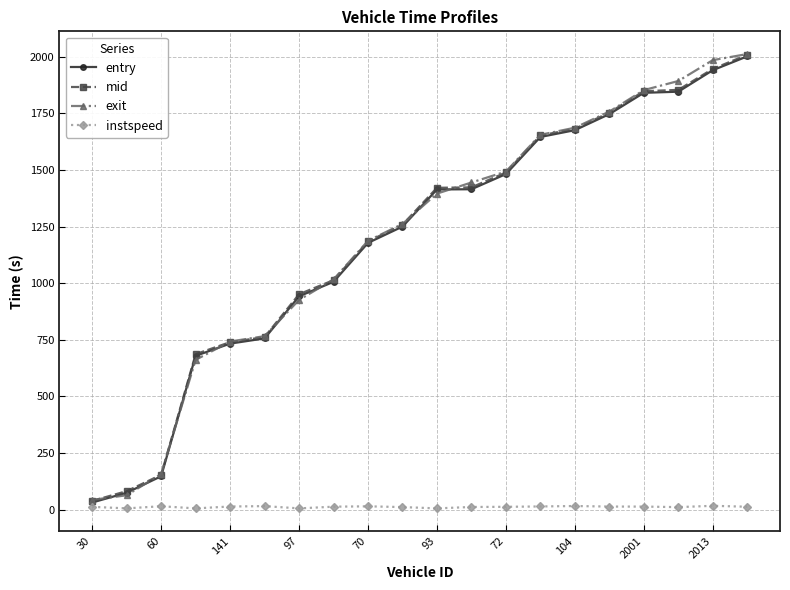

What is the highest value of the mid series?

2009.0